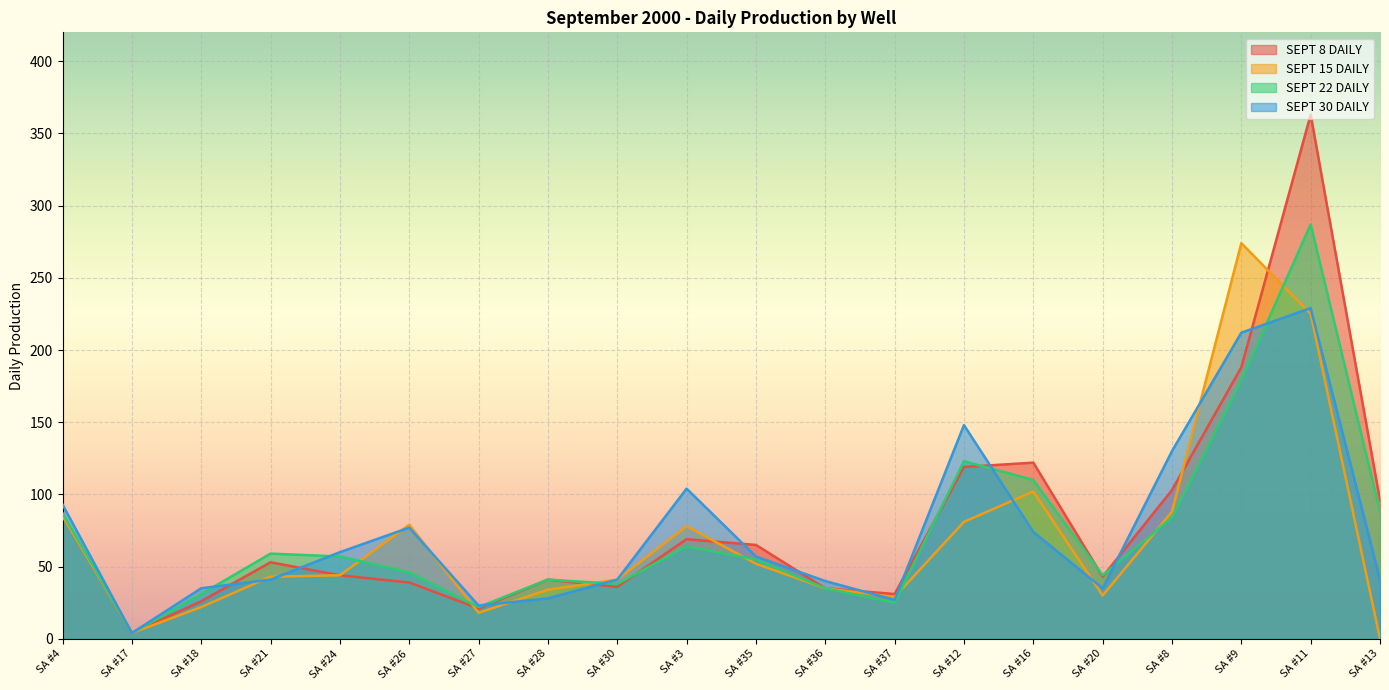

How many values in the SEPT 15 DAILY line series are below 44?

10